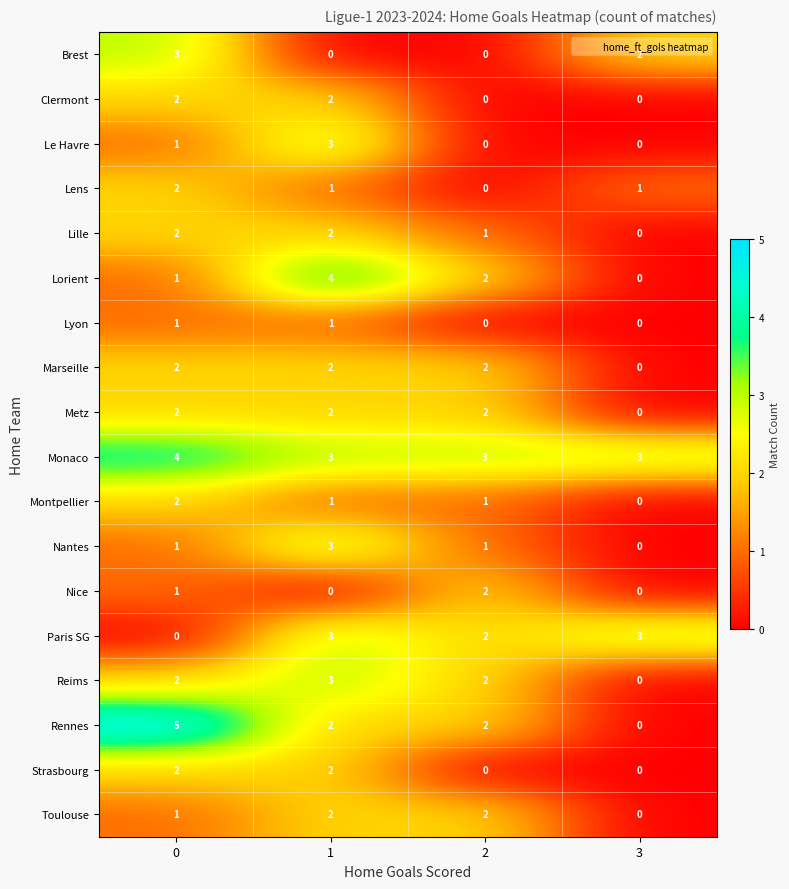

What is the sum of the Le Havre values at 2 and 1?

3